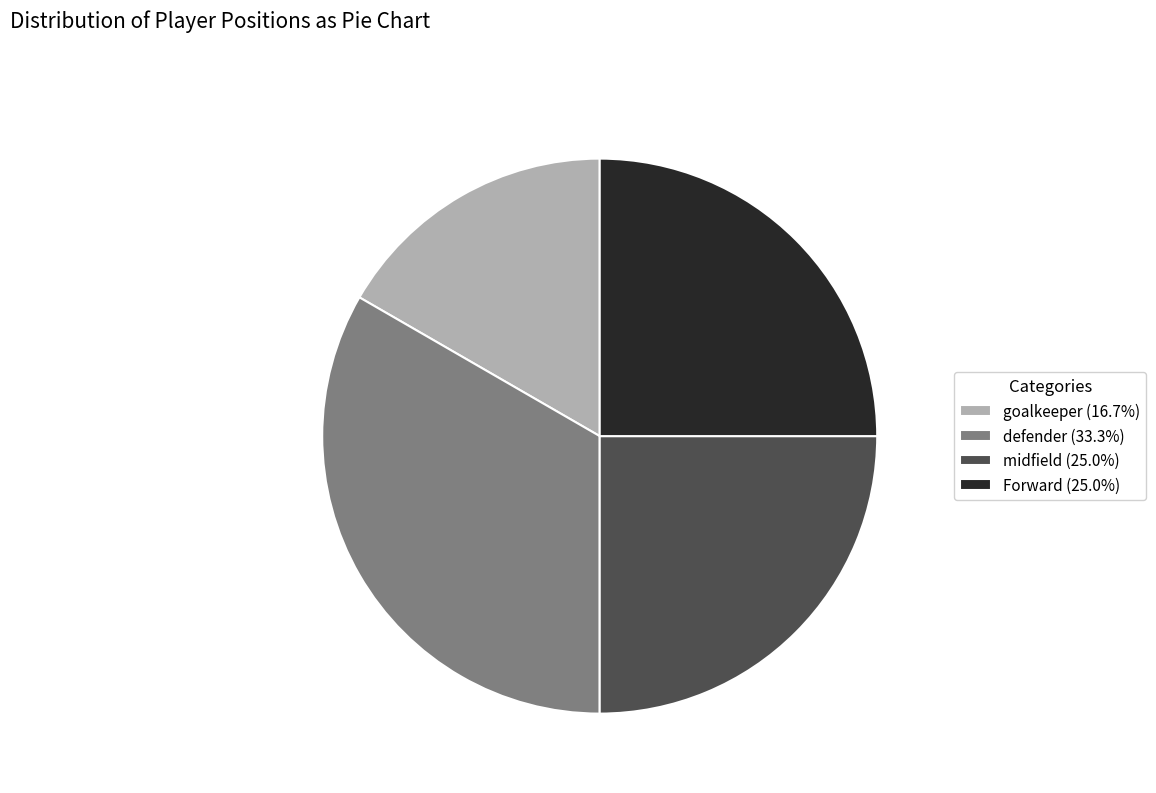

Is there a majority slice in this chart?

No